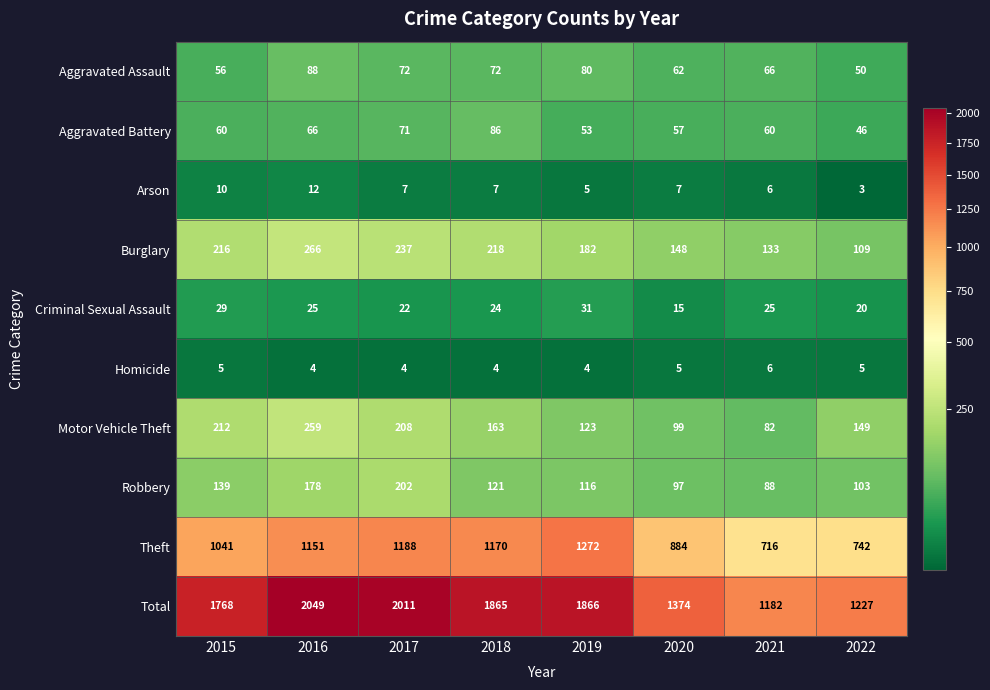

Count the number of categories in the chart.

8